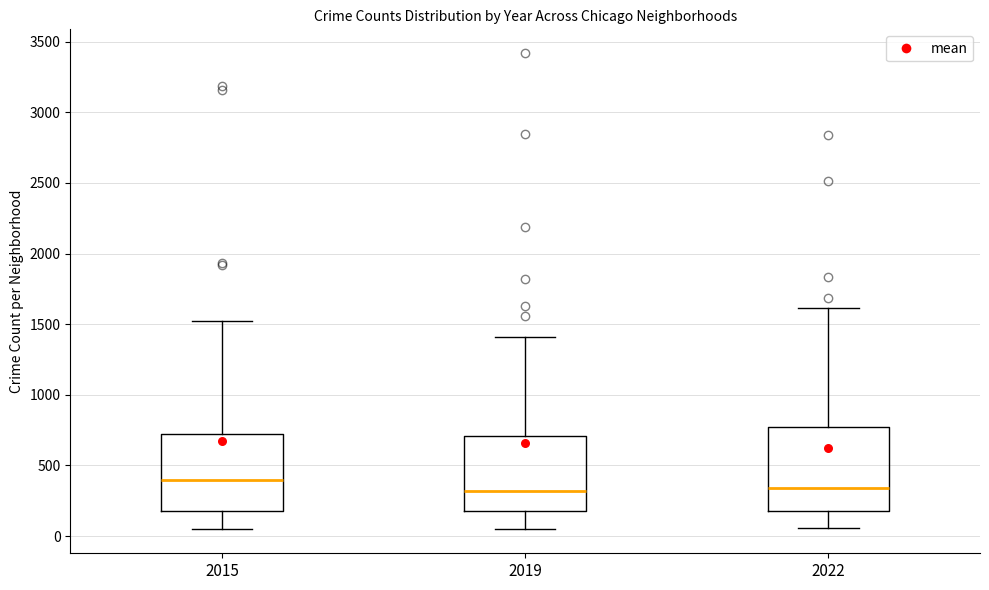

Reading left to right, read every box against the y-axis: the position of its median line, the range the box covers, and the ends of its whiskers. The values are not printed on the chart, so give them approximately, as read against the axis.

2015: median 400, box 200 to 700, whiskers 50 to 1550
2019: median 300, box 200 to 700, whiskers 50 to 1400
2022: median 350, box 200 to 800, whiskers 50 to 1600